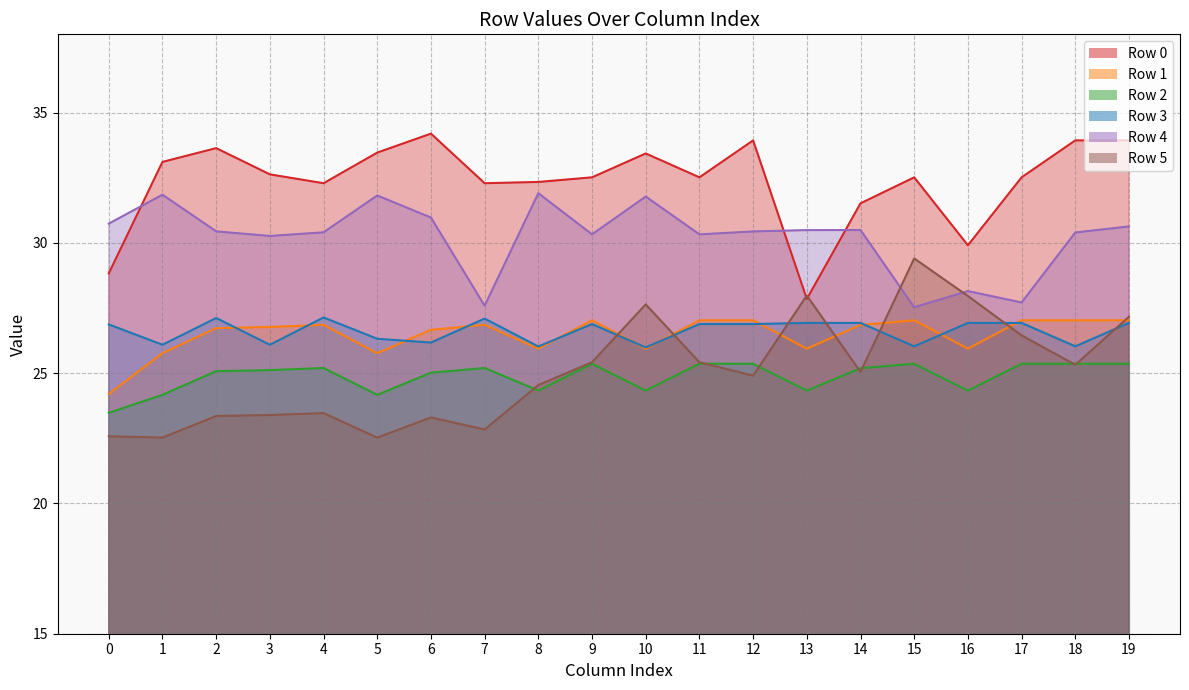

Where is the first local maximum for Row 2?

4